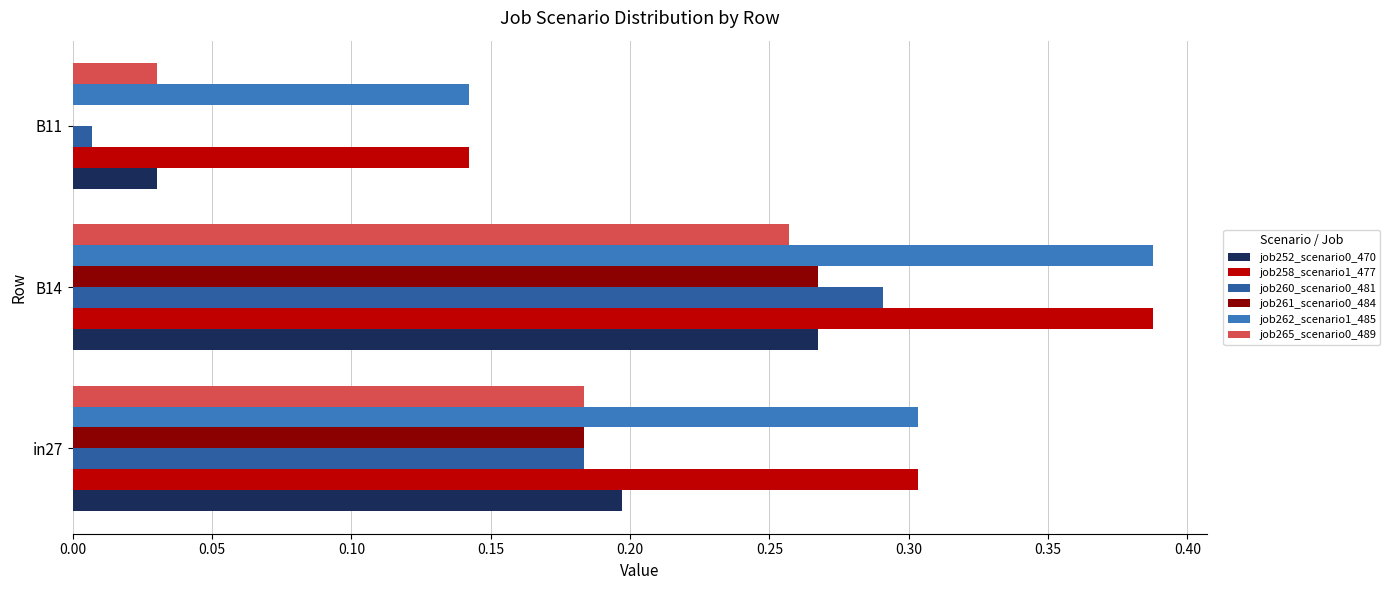

Count the job265_scenario0_489 values in the range 0 to 1.

3